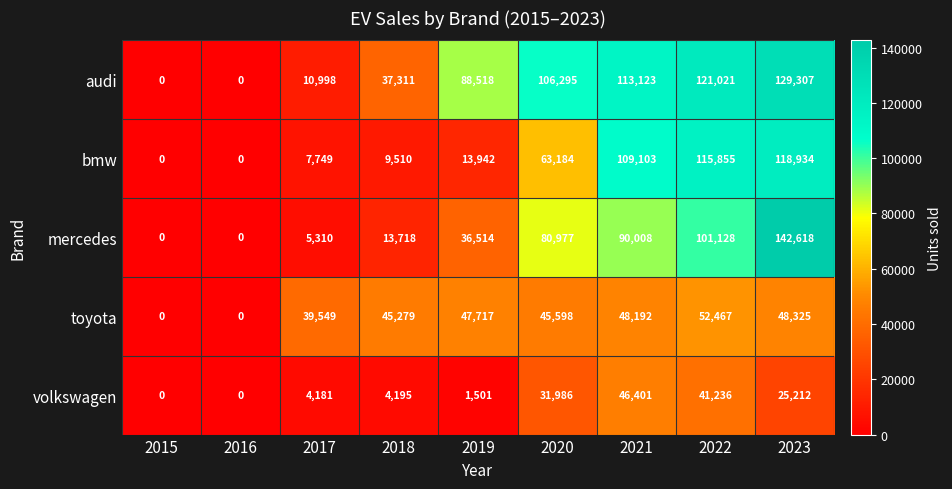

At which label does toyota first exceed 45598?

2019